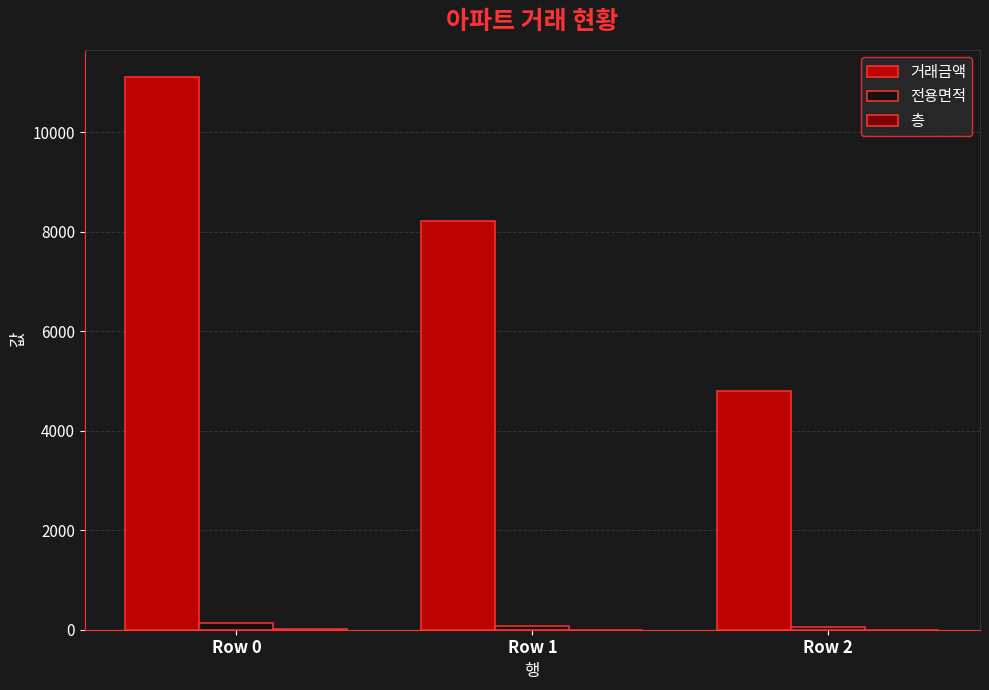

At which category is the sum across all series the highest?

Row 0